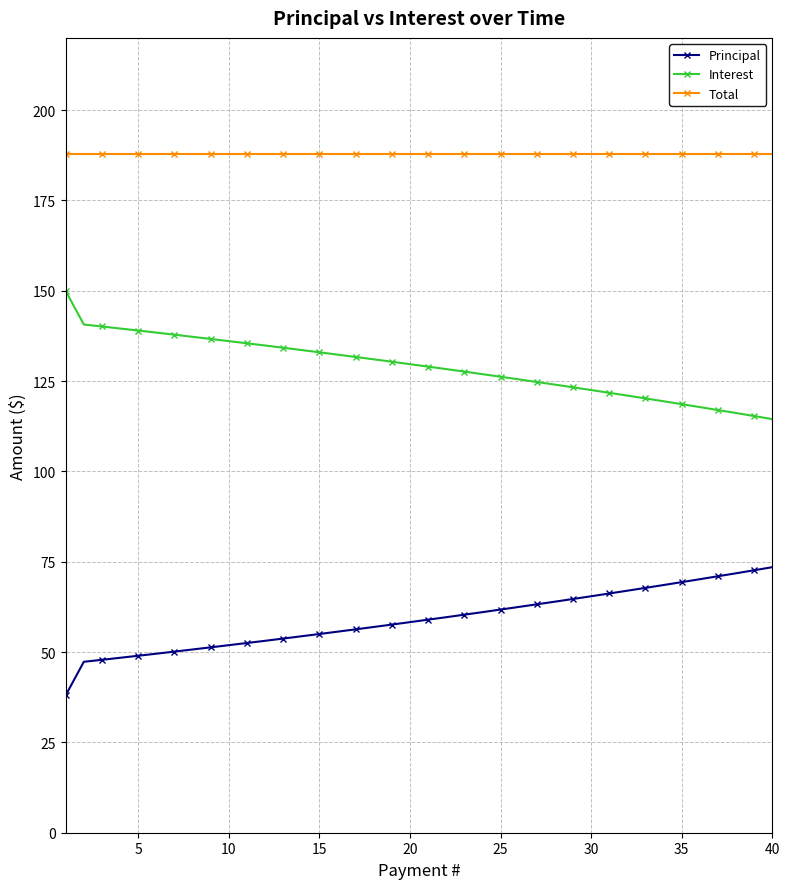

What is the average value of the Principal series?

58.9